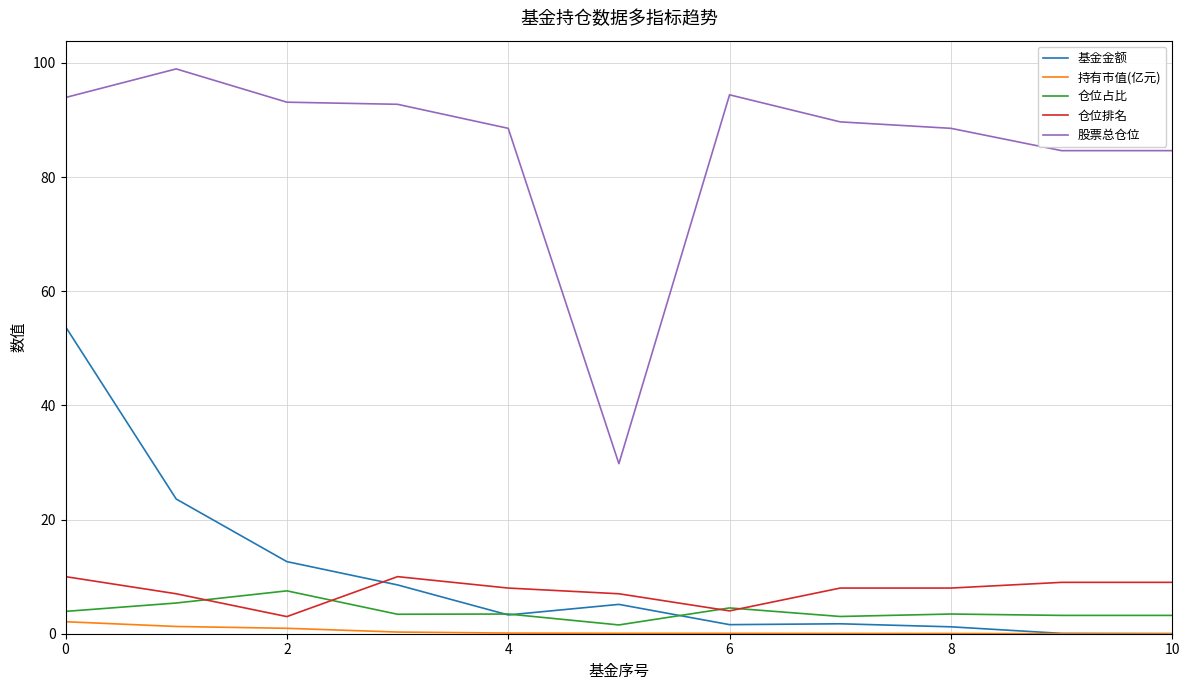

True or false: 仓位排名 and 股票总仓位 cross at least once.

False